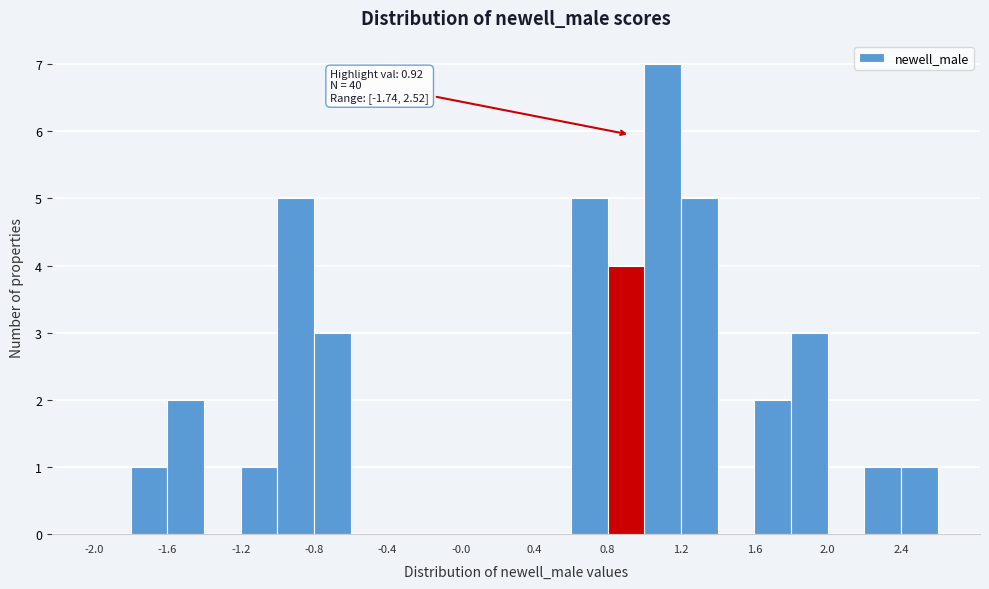

Over which range of the x-axis is the bar tallest?

1.0 to 1.2